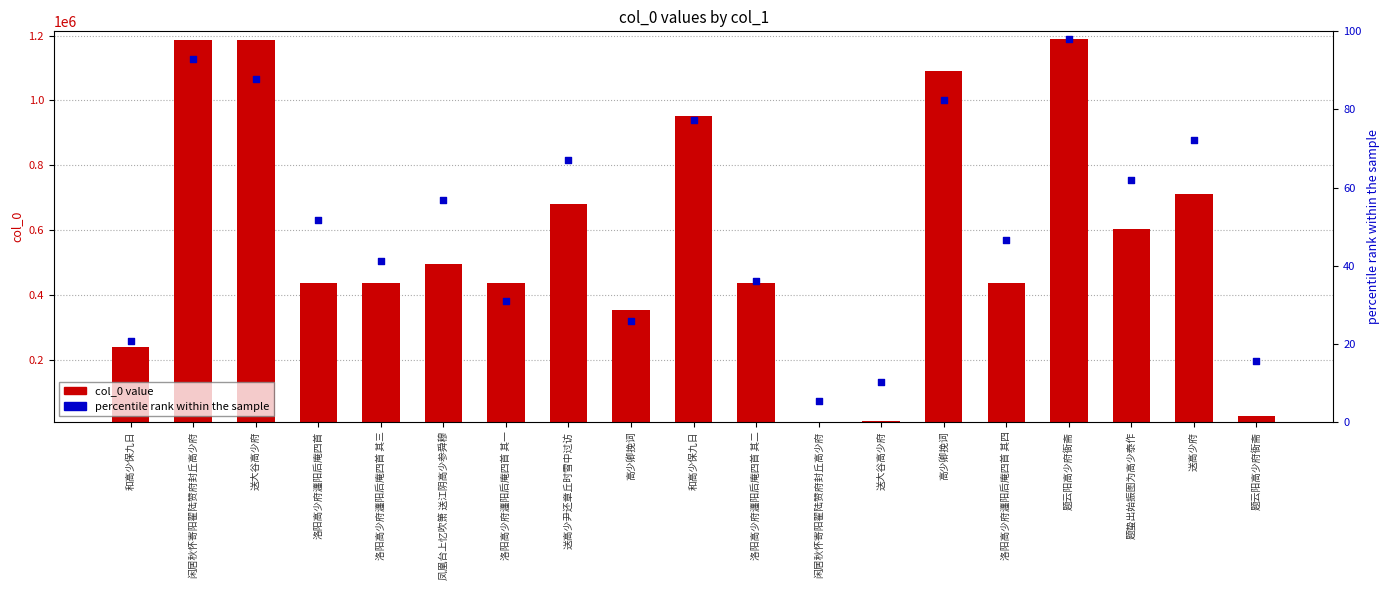

What is the total value across all series at 题云阳高少府衙斋?

2369564.0